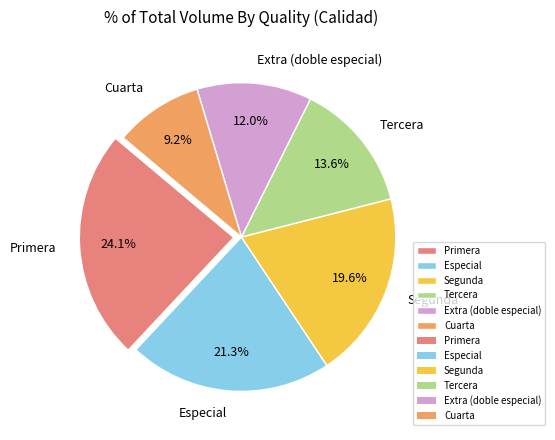

Which category has the biggest portion of the pie?

Primera